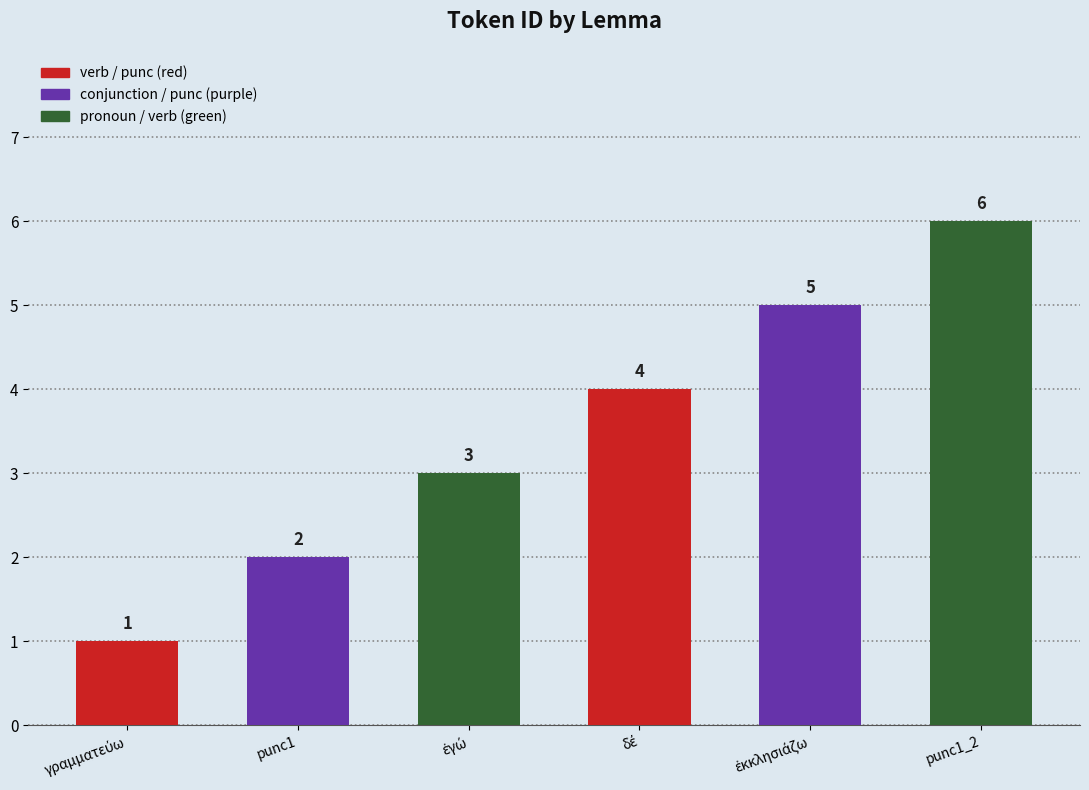

Is it true that the value at punc1 is 0?

False